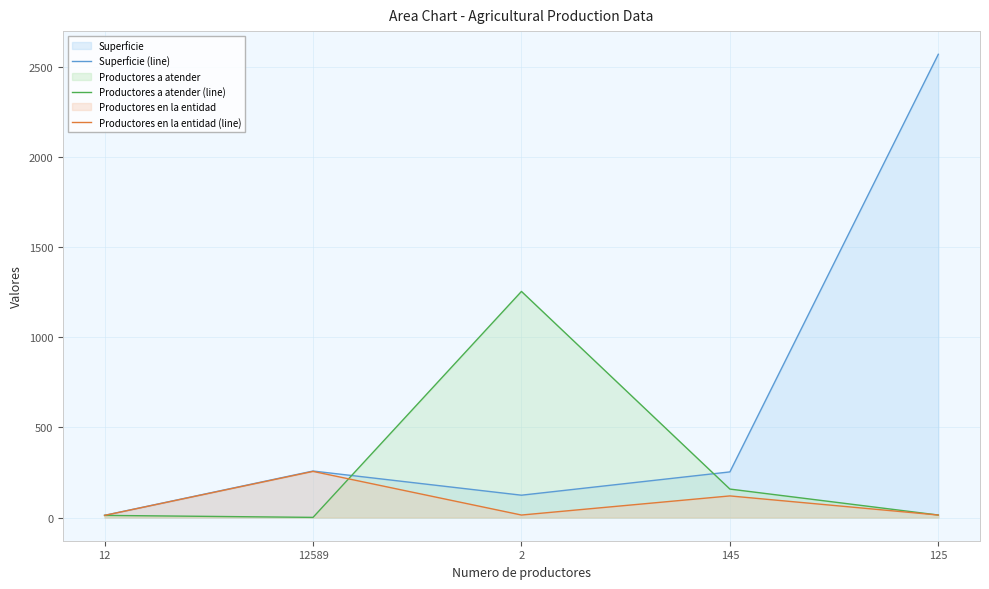

How many lines are shown in the chart?

3